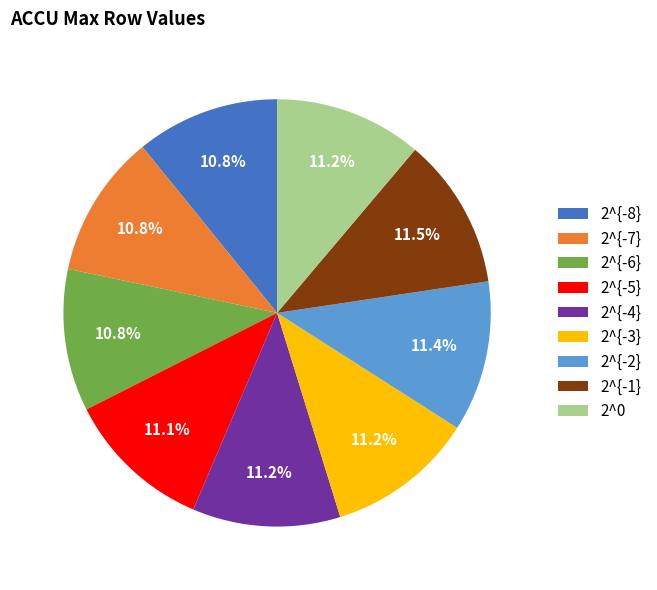

Is there any slice that represents more than half of the pie?

No